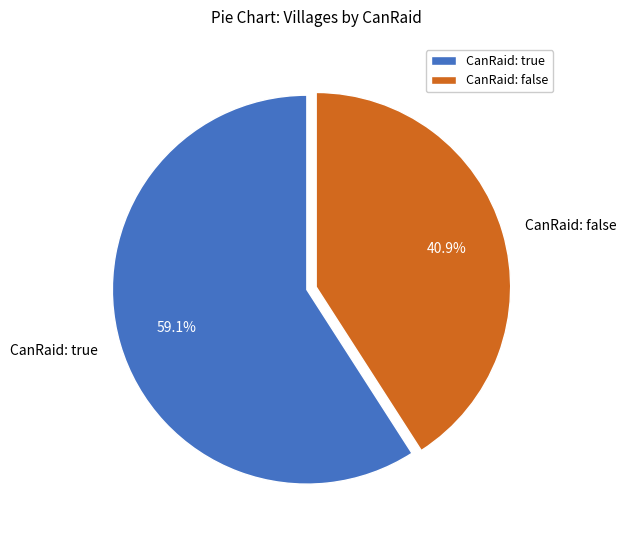

Rank the categories by value from highest to lowest.

CanRaid: true, CanRaid: false